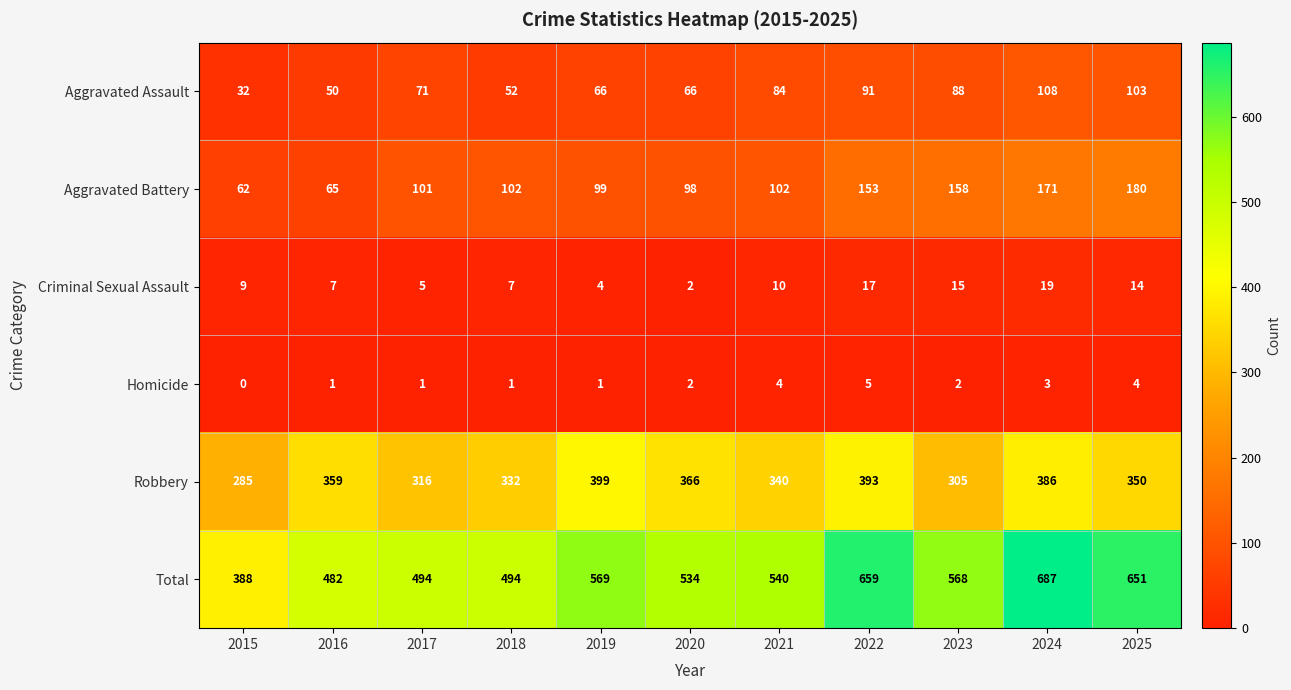

List the series in order of their peak value, highest first.

Total, Robbery, Aggravated Battery, Aggravated Assault, Criminal Sexual Assault, Homicide